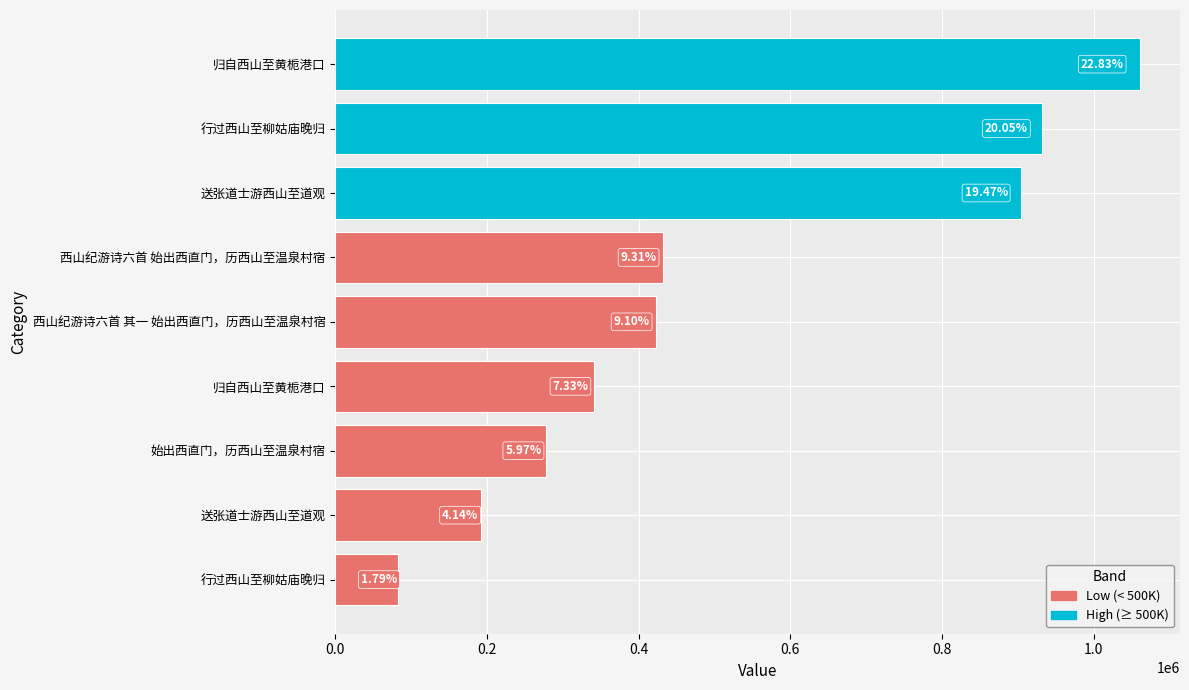

Does the chart contain any negative values?

No